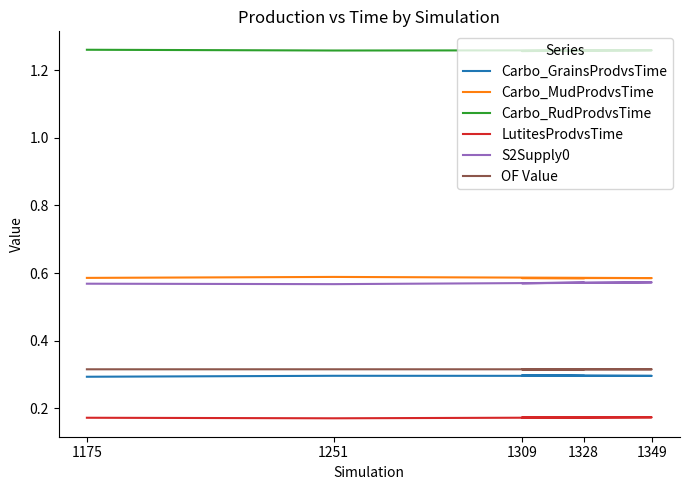

Where is Carbo_GrainsProdvsTime nearest to the value 0?

1175